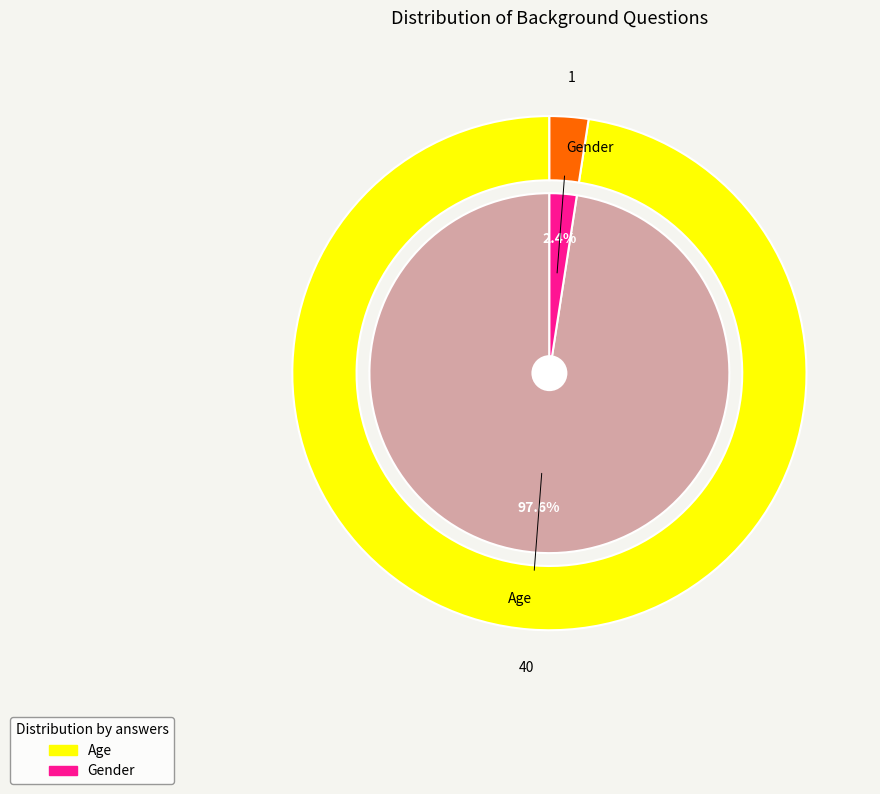

Is it true that Gender is 2% of the pie?

True